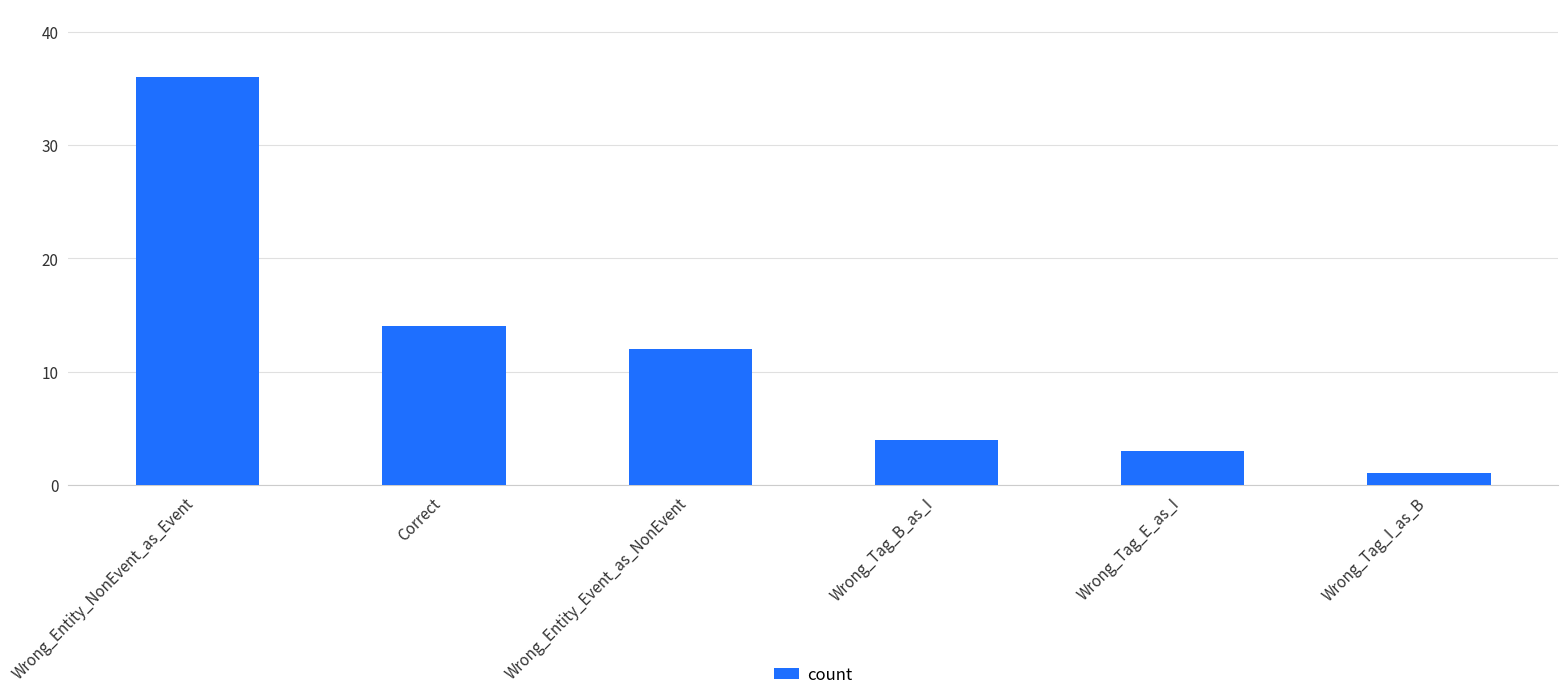

Reading left to right, transcribe all the data shown in this chart.

36	14	12	4	3	1